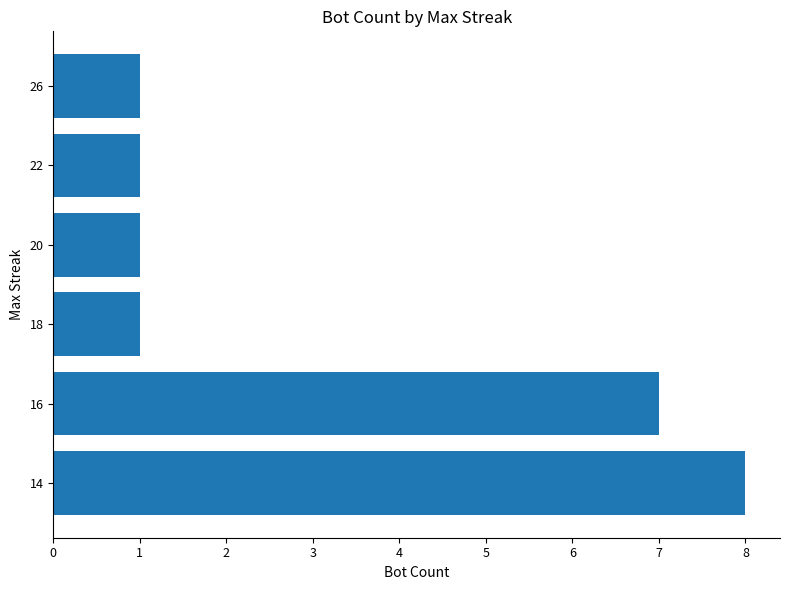

Approximately how many times larger is the value at 14 compared to 20?

8.0